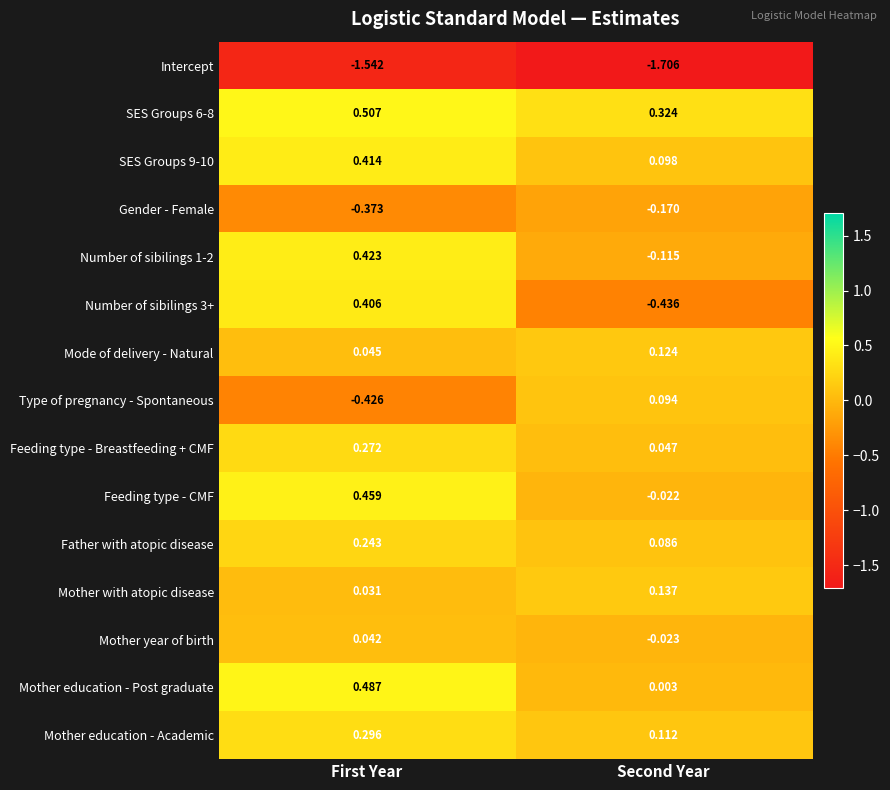

At which label is Feeding type - Breastfeeding + CMF closest to 0?

Second Year